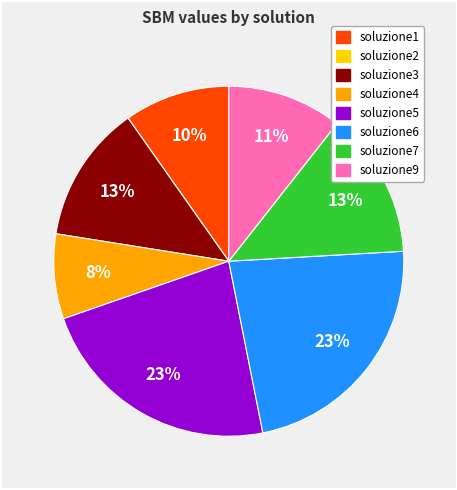

The soluzione9 slice represents 16% of the pie. True or false?

False